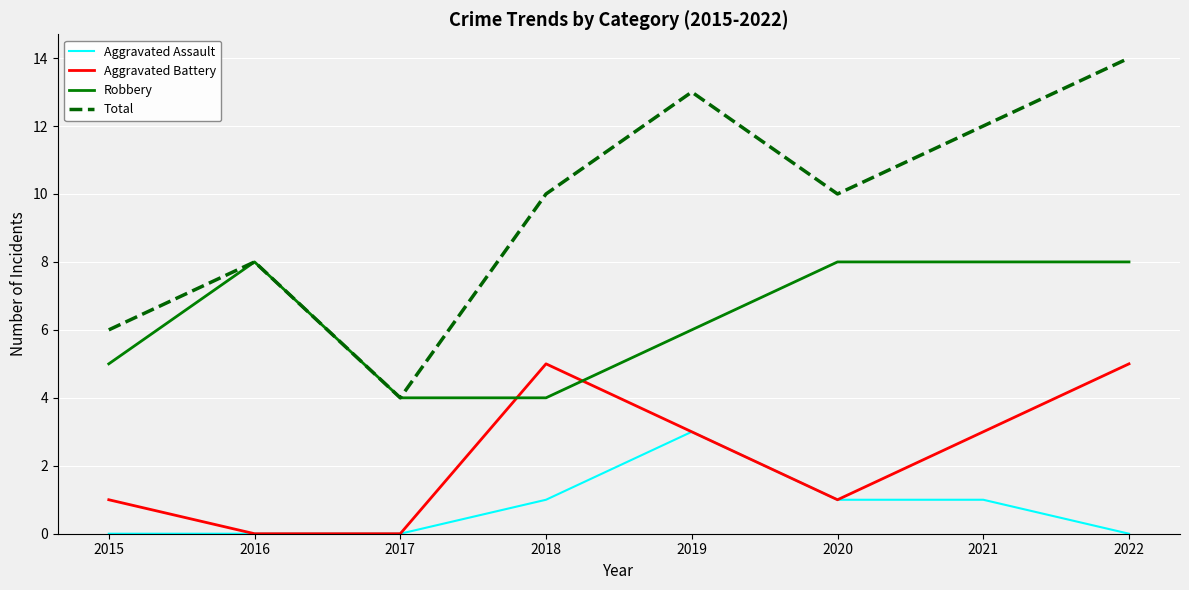

What is the highest value of the Total series?

14